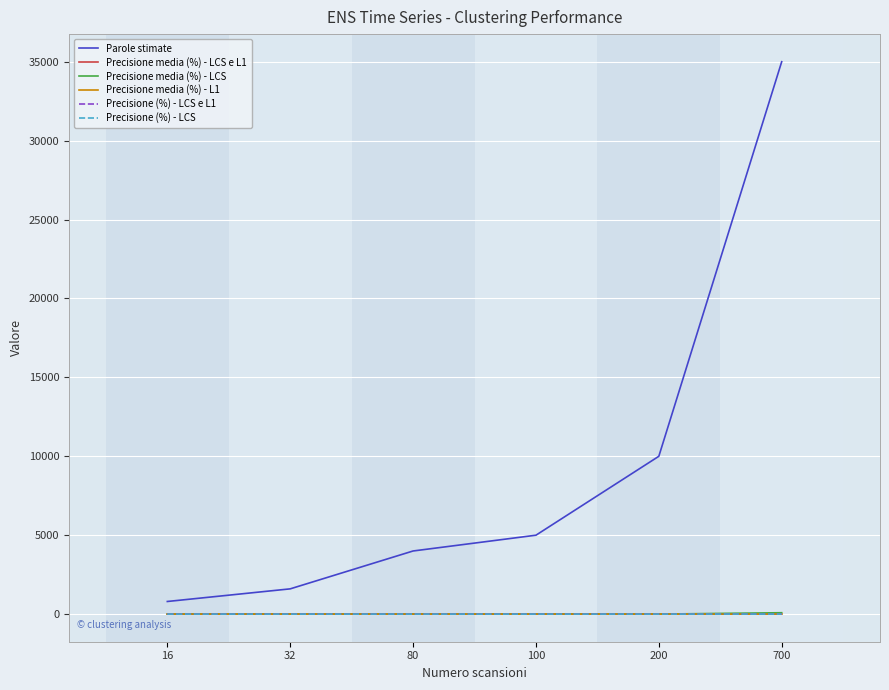

What is the greatest value displayed?

35000.0